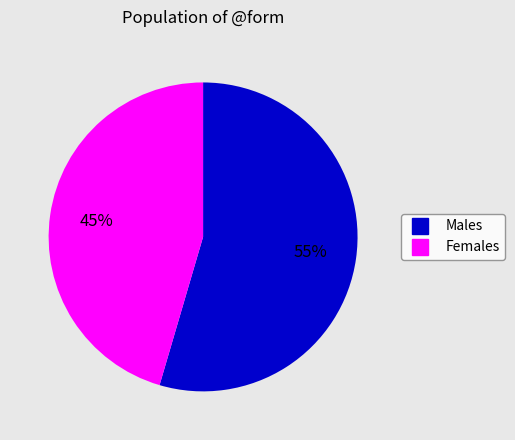

Is there a majority slice in this chart?

Yes